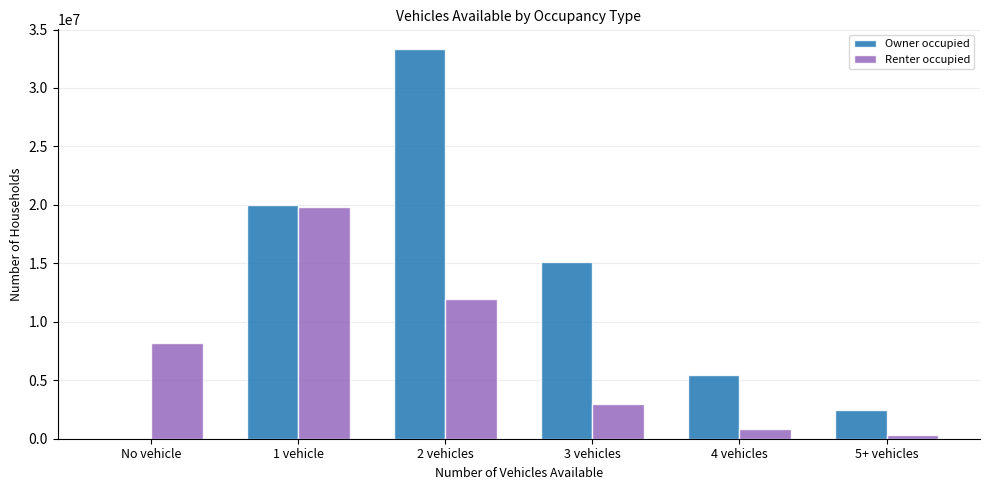

What value does the Renter occupied series have at 4 vehicles, to the nearest 100?

826900